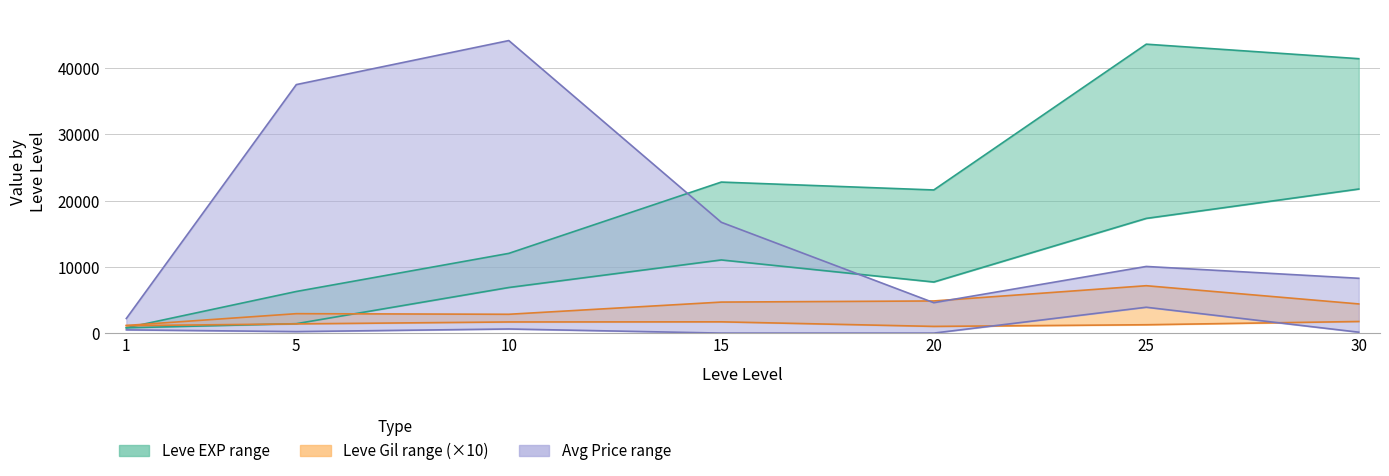

Where is the first local minimum for Leve EXP upper?

20